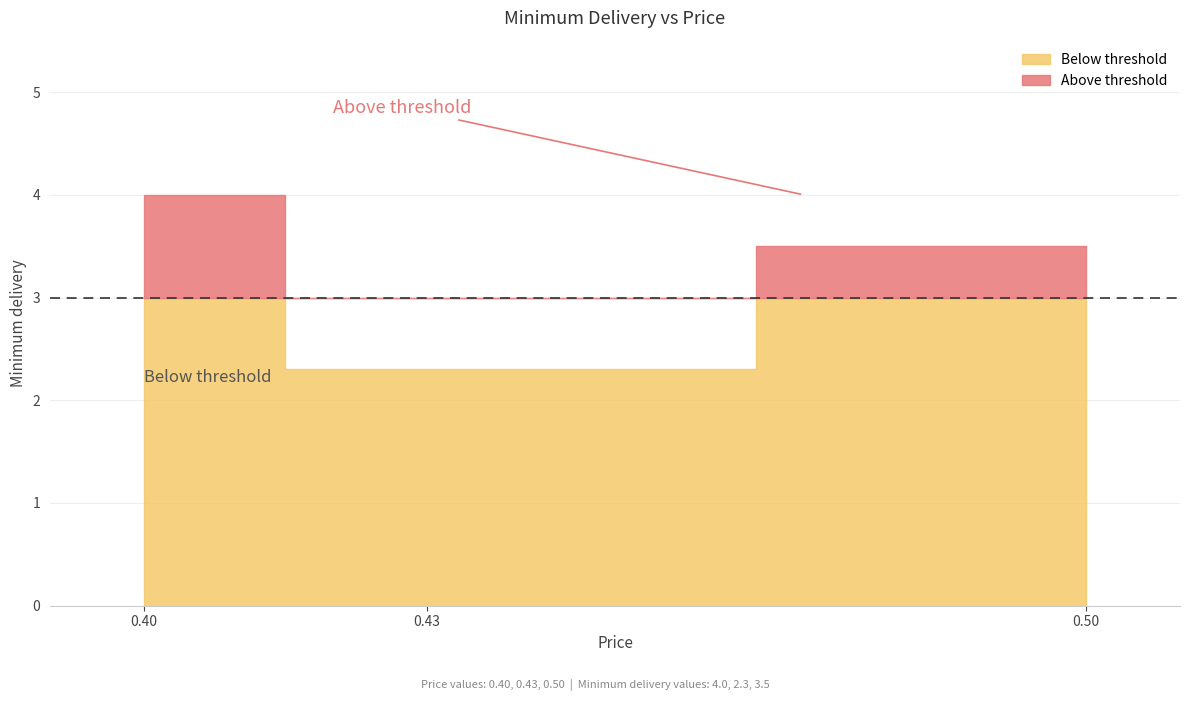

The value at 0.43 is 3.8. True or false?

False